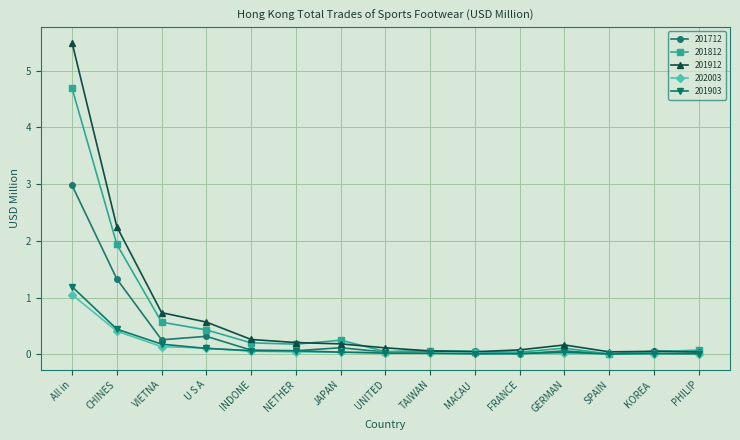

Which series has the widest spread of values?

201912